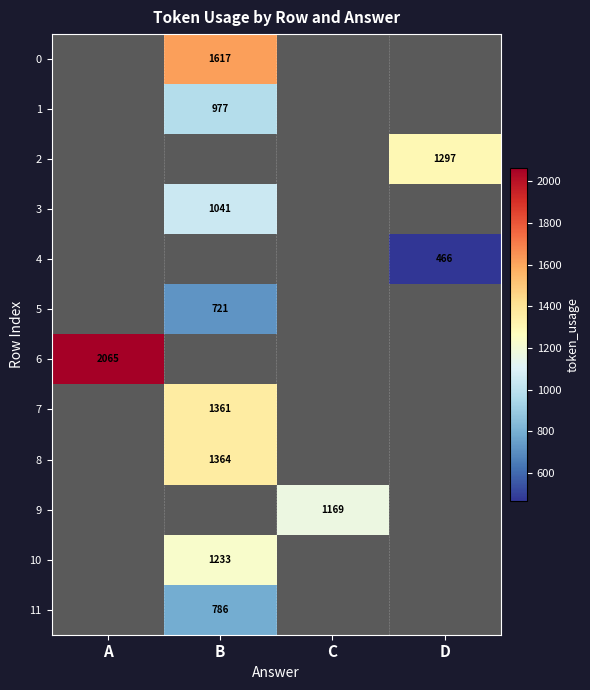

Is it true that 1 equals 1560 at B?

False